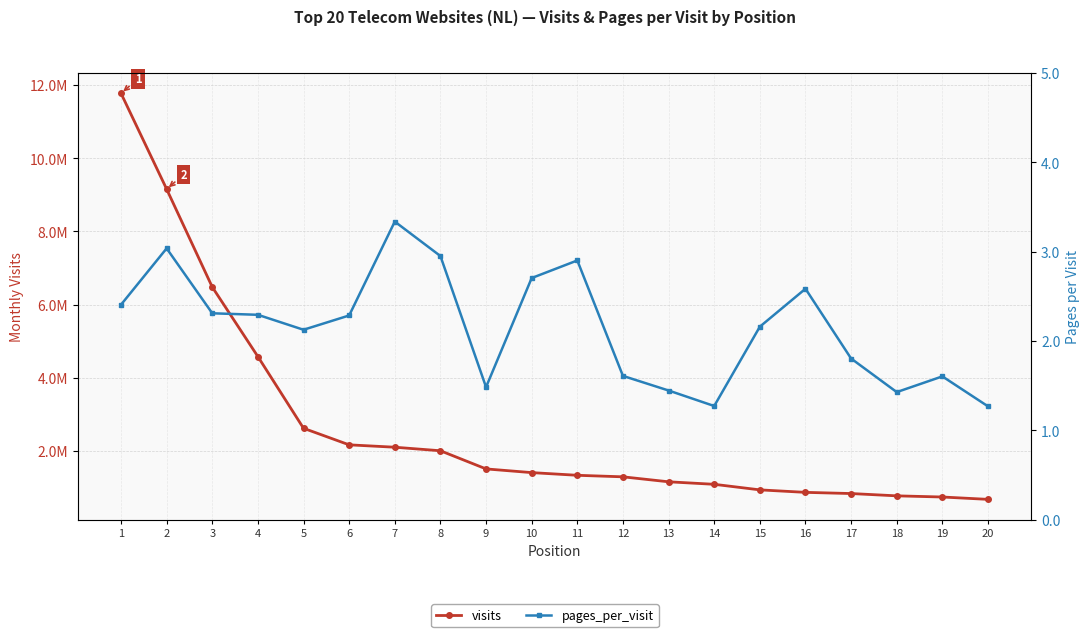

At how many categories does at least one series exceed 534948?

20